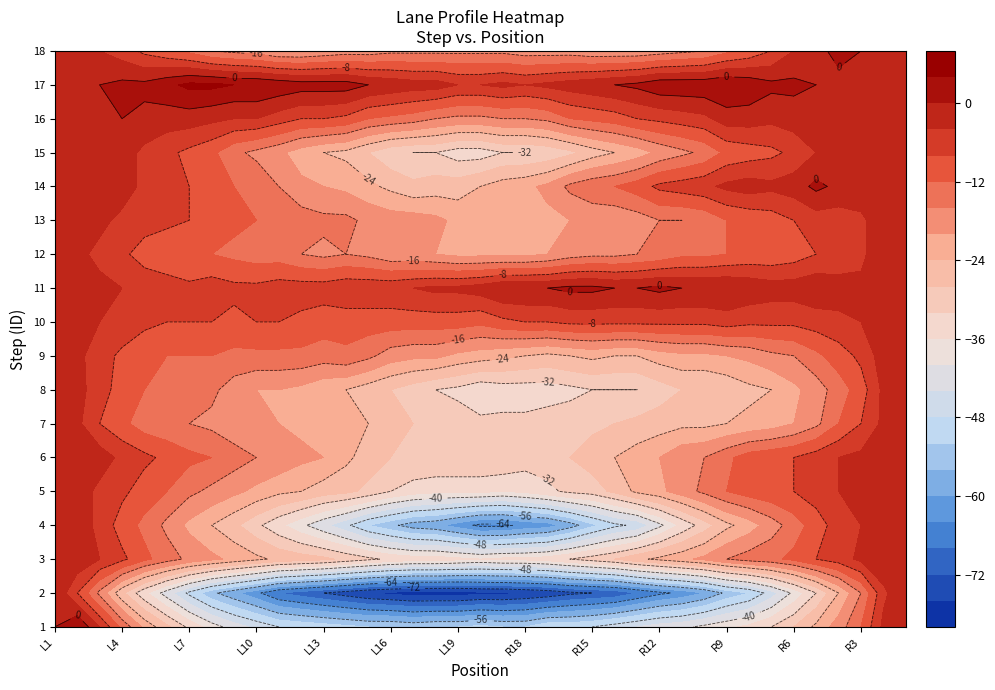

How many distinct data groups are displayed?

18